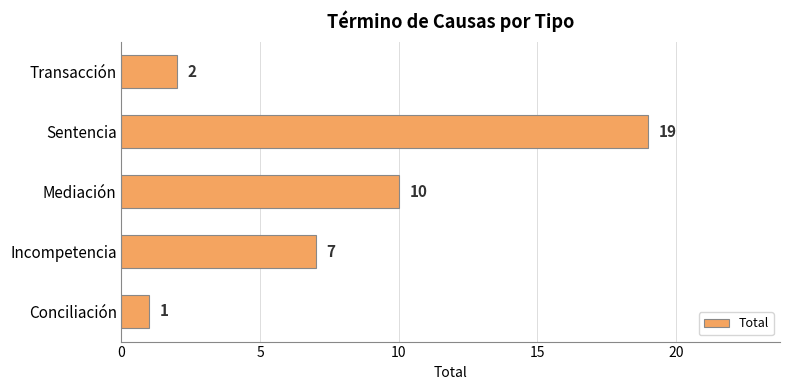

What is the average value?

8